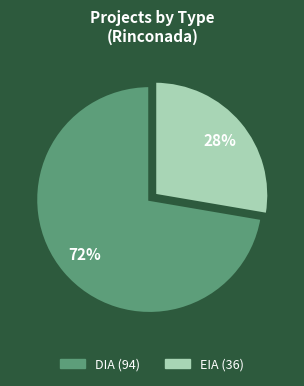

Does EIA represent more than half of the total?

No